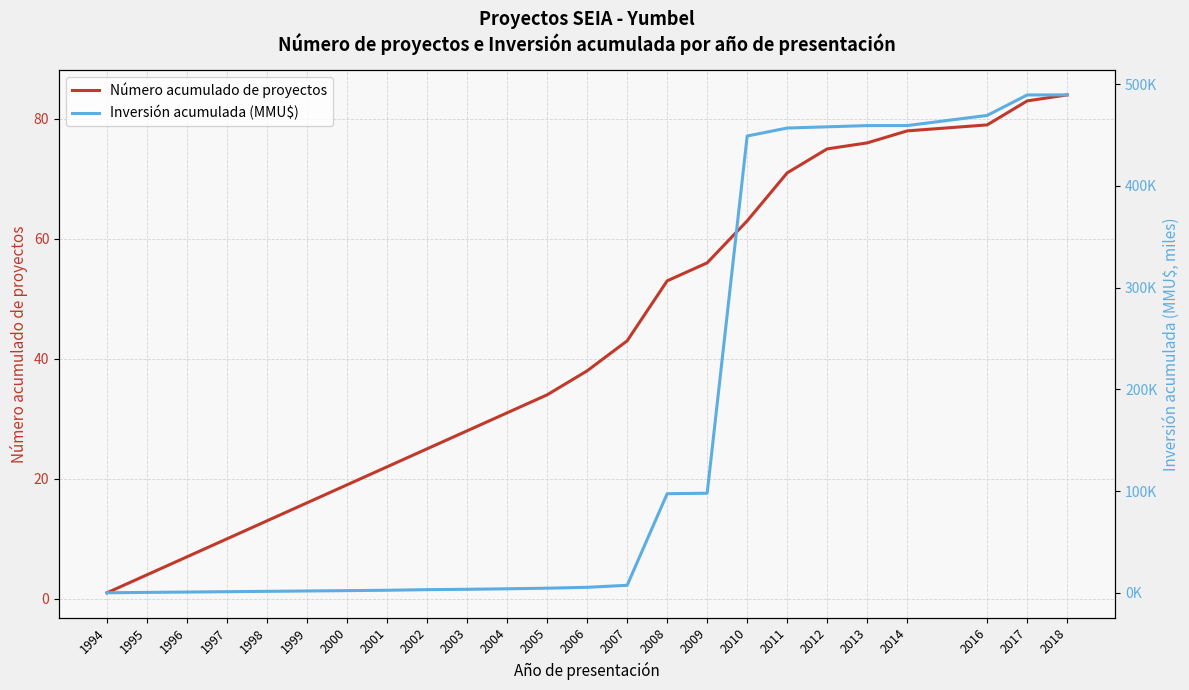

How many times do Inversión acumulada (MMU$) and Número acumulado de proyectos cross each other?

1